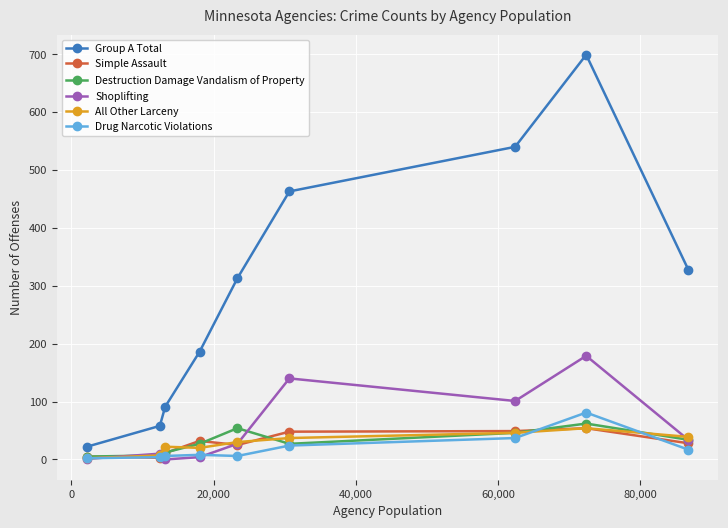

What is the highest value of the All Other Larceny series?

54